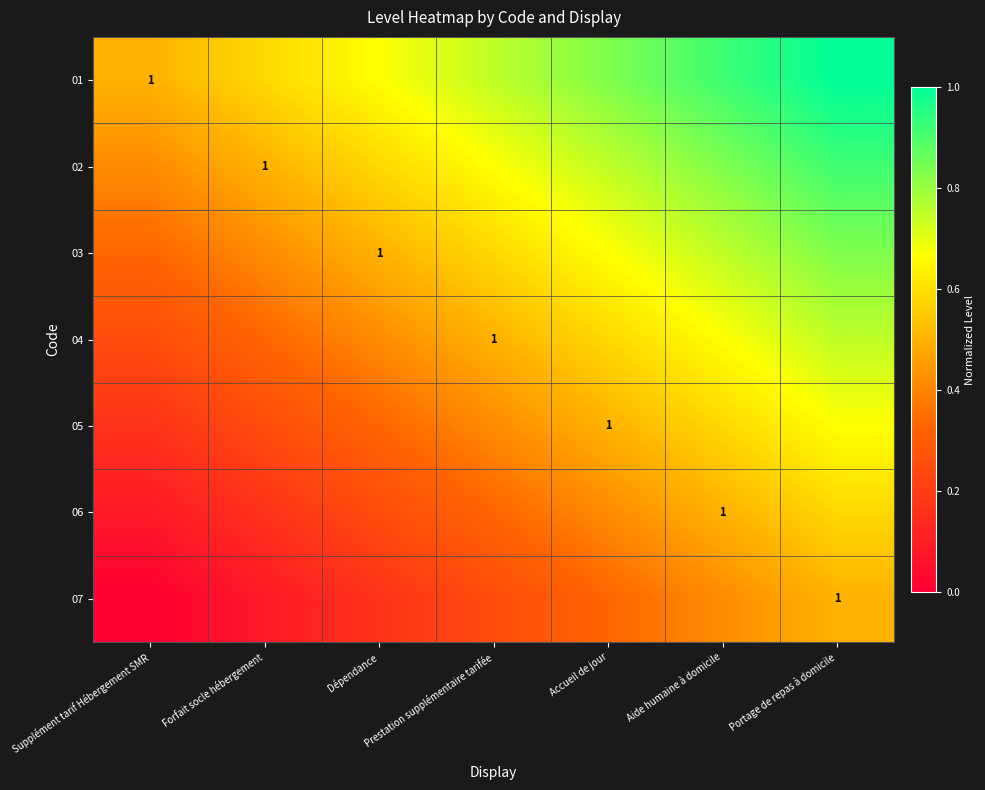

What value does the 02 series have at Dépendance?

0.6